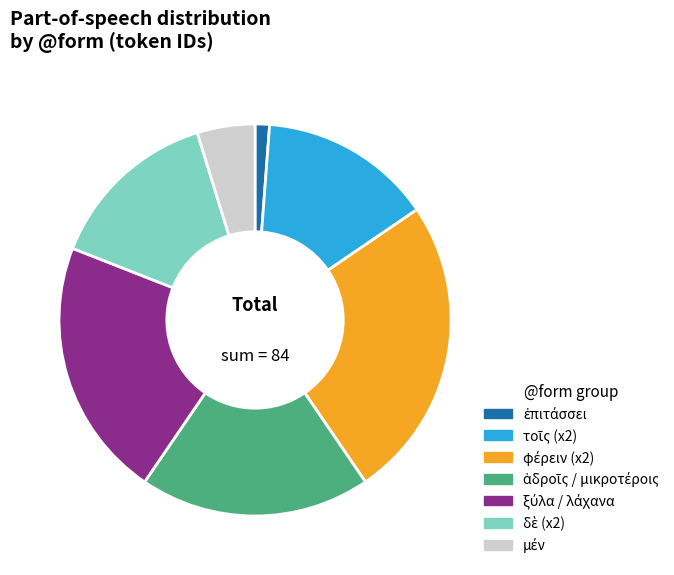

Is there a majority slice in this chart?

No